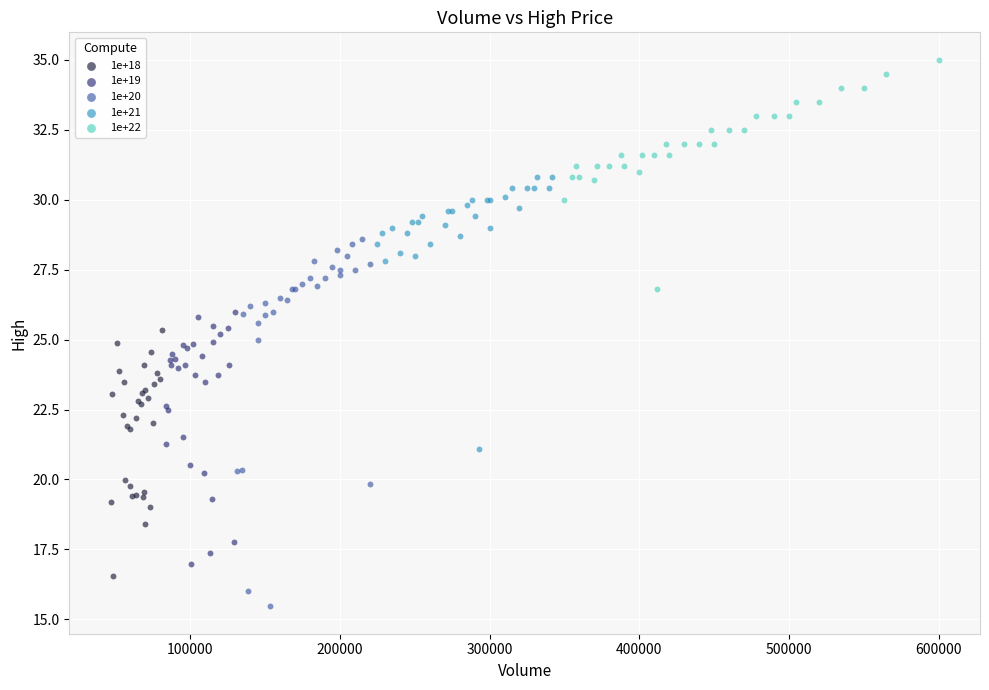

Which series contains the highest Y value?

1e+22